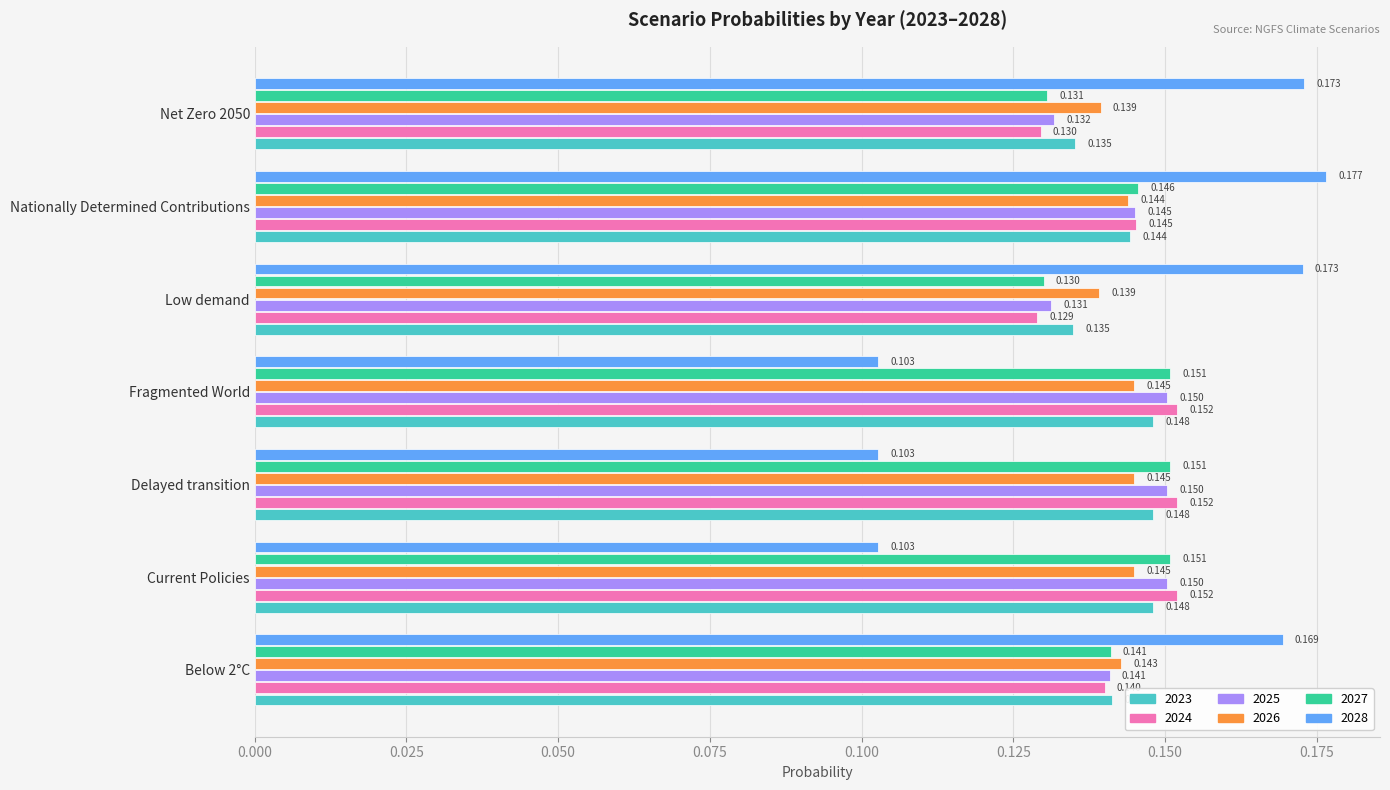

Which label corresponds to the largest value in the chart?

Nationally Determined Contributions